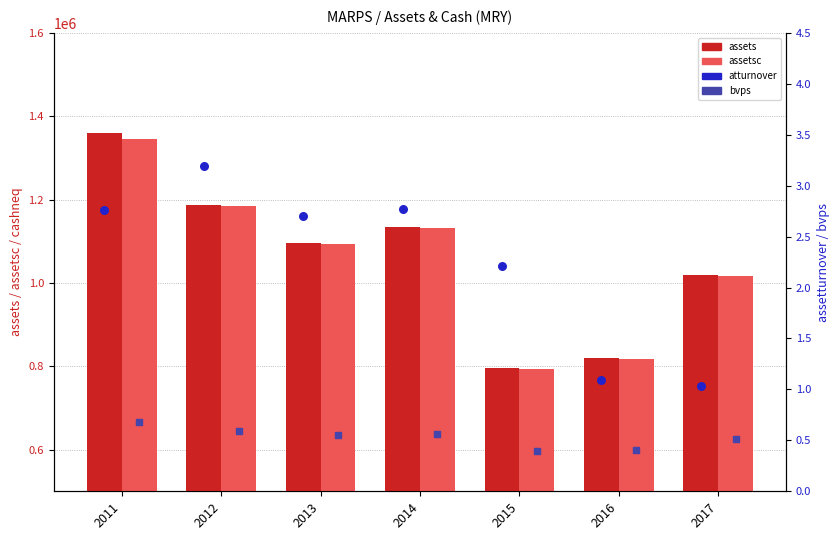

At which category is the sum across all series the highest?

2011